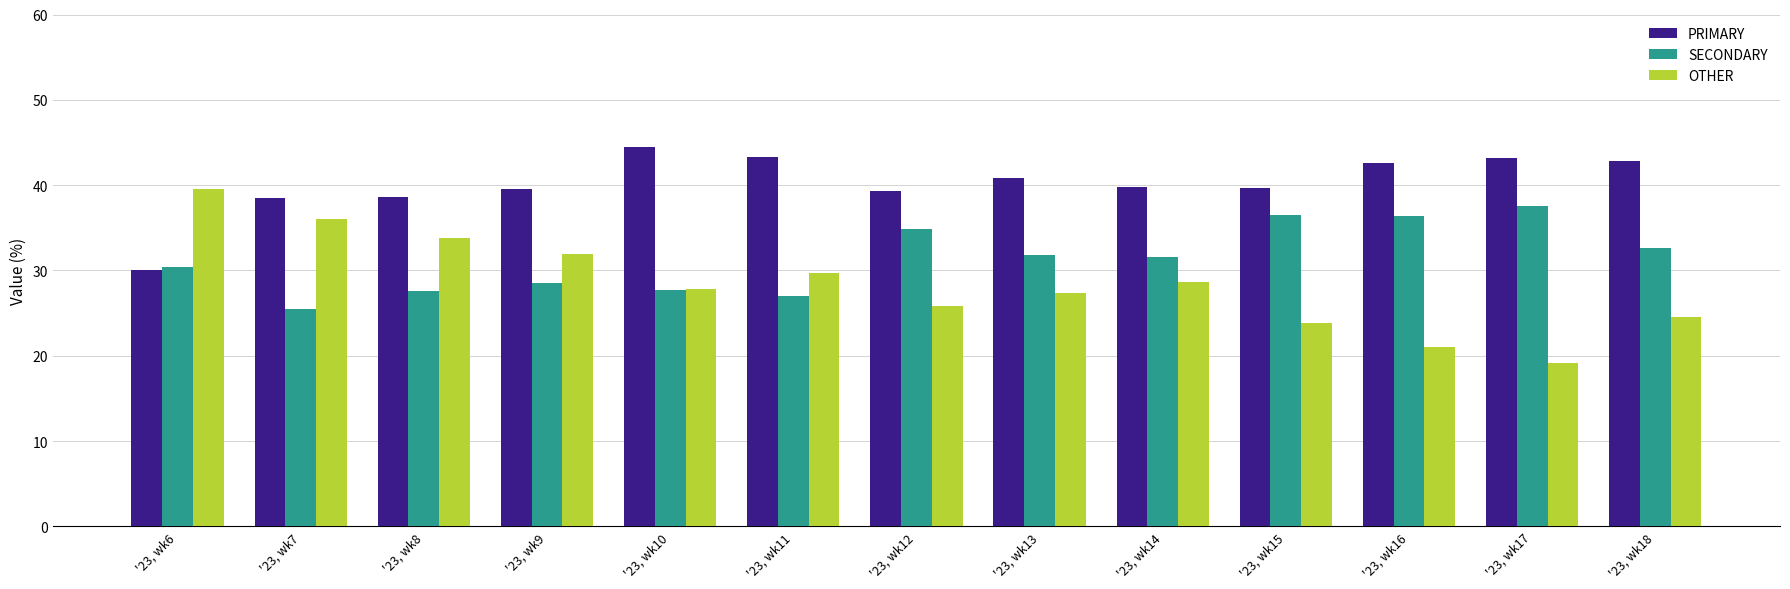

What is the difference between the highest and lowest values at '23, wk12?

13.4